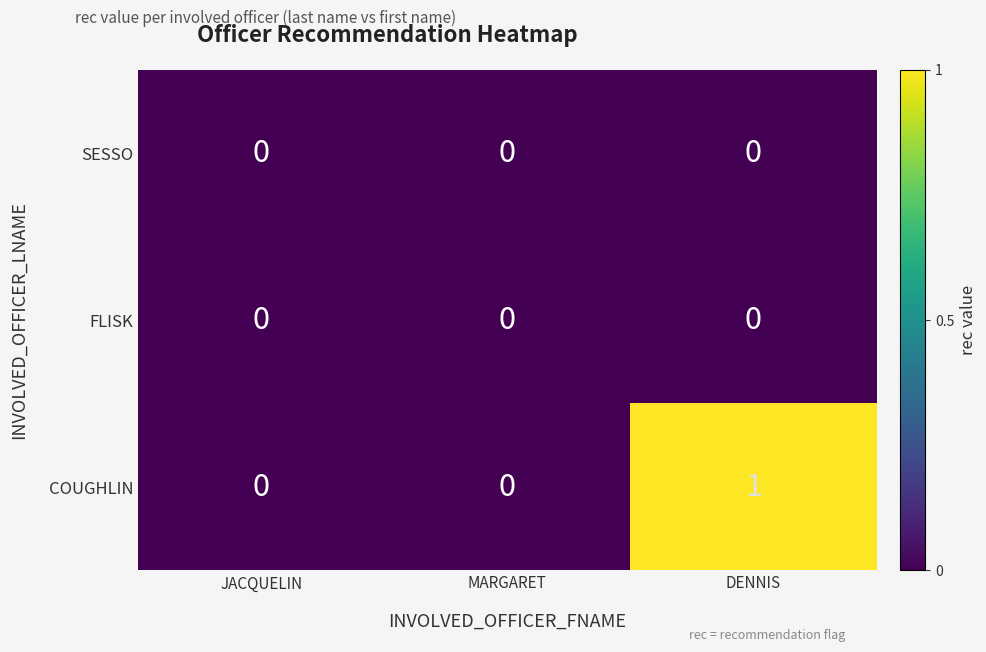

The value of COUGHLIN at JACQUELIN is 1. True or false?

False